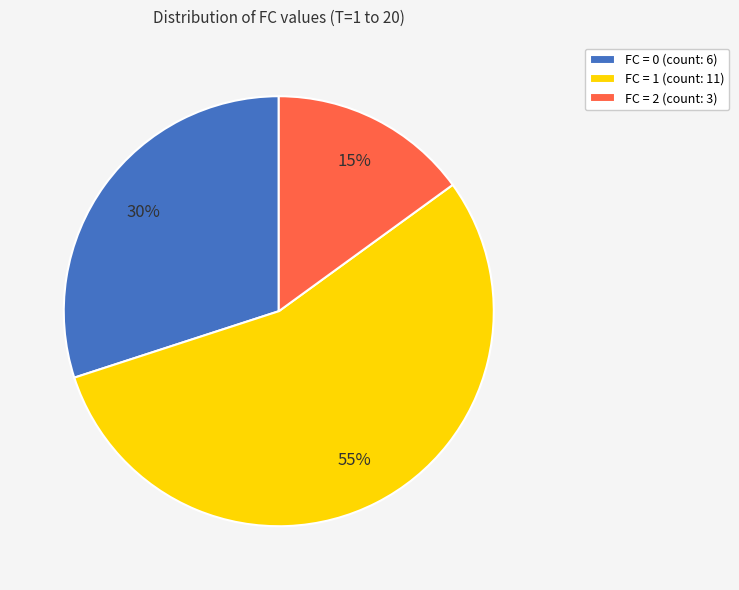

Which category has the smallest portion of the pie?

FC = 2 (count: 3)